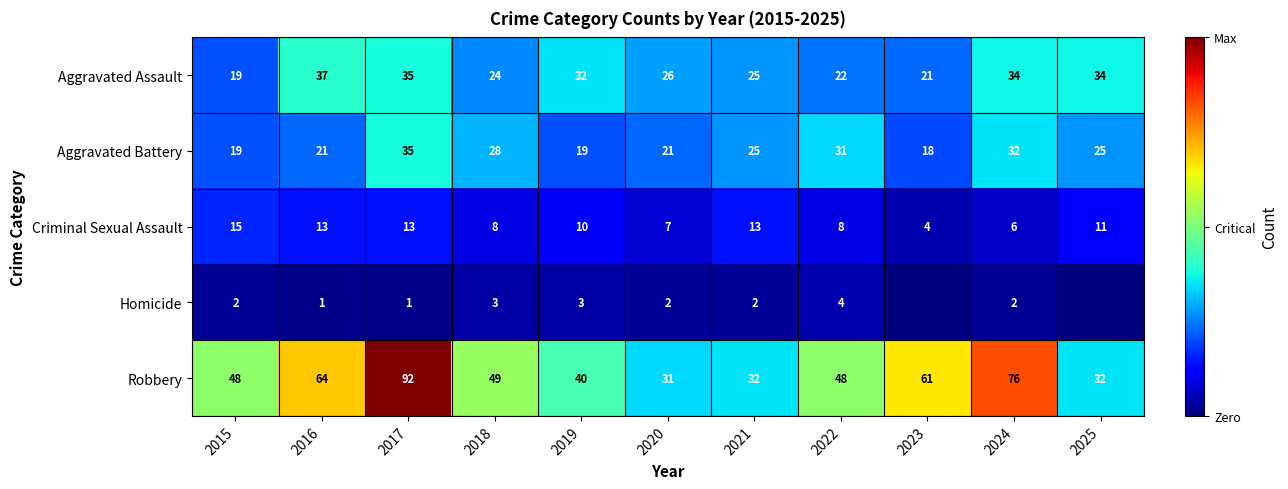

Read the Aggravated Battery value at 2021.

25